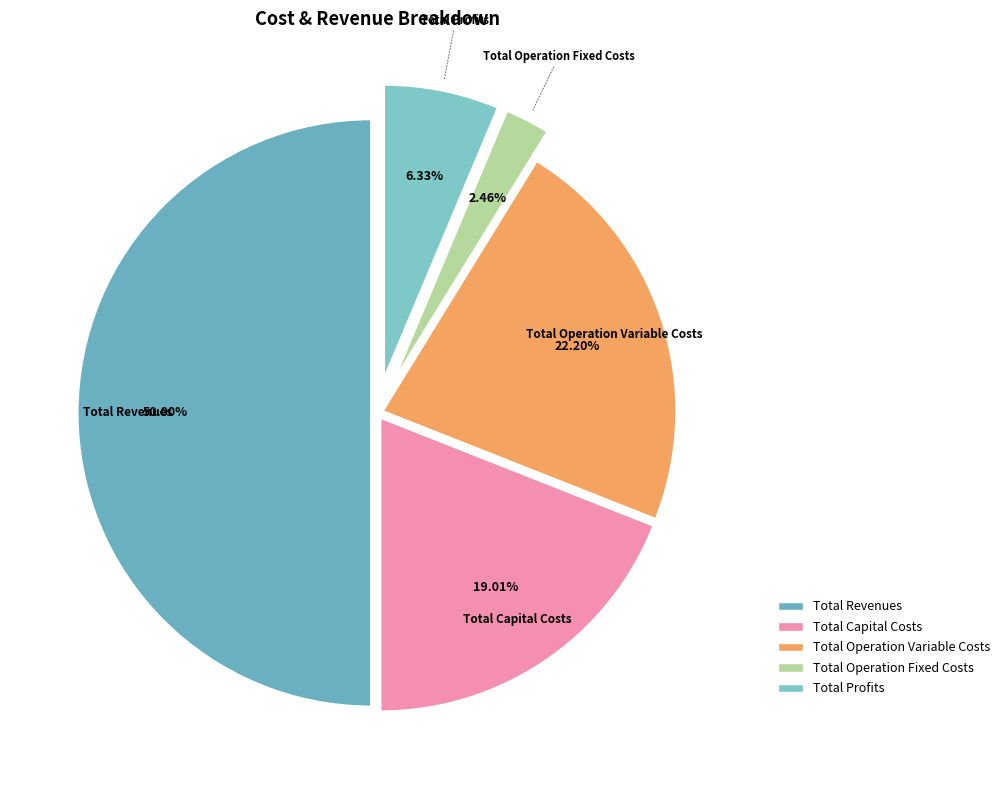

Which category accounts for the majority?

Total Revenues